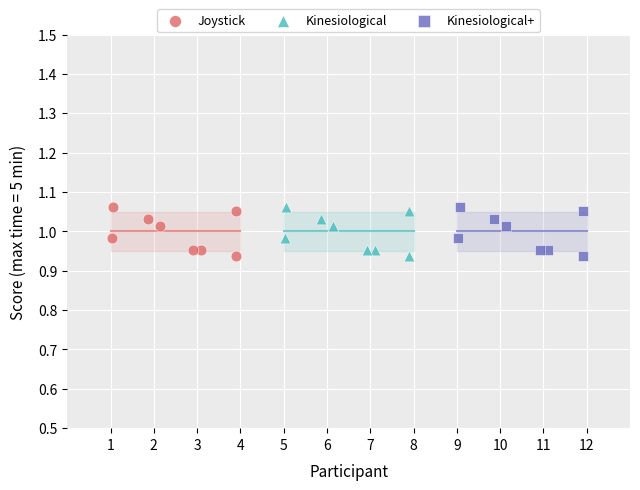

What are all the series names shown in the legend?

Joystick, Kinesiological, Kinesiological+